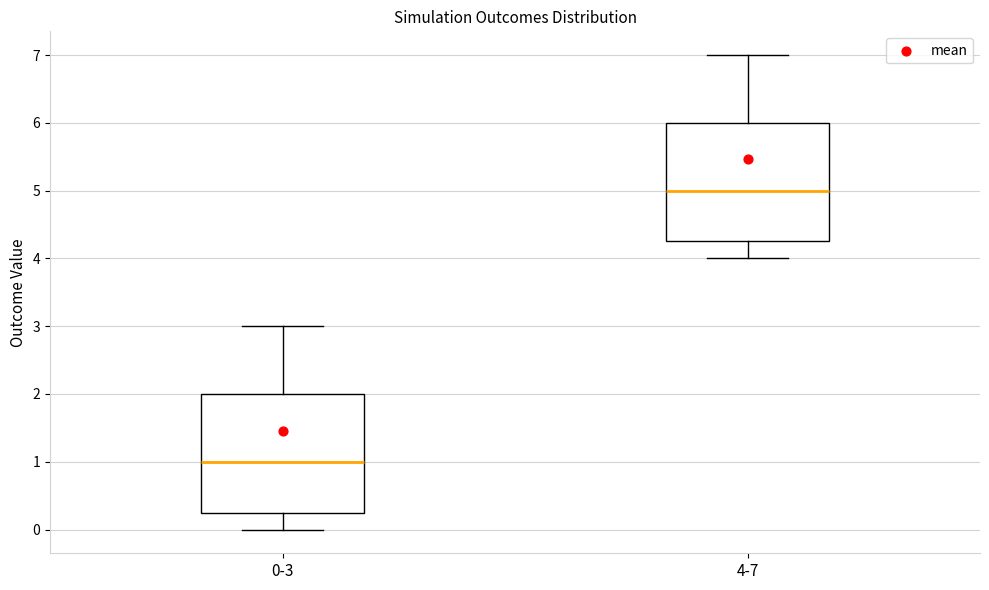

Where does the upper whisker of the box for 0-3 end on the y-axis? The values are not printed on the chart, so give them approximately, as read against the axis.

3.0